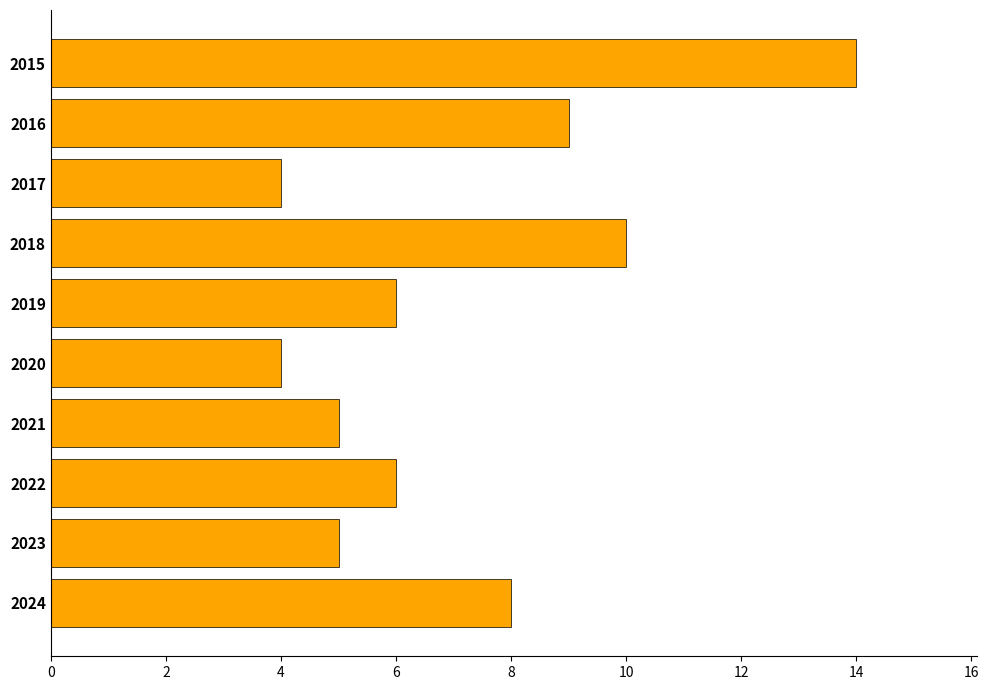

What is the difference between the maximum and second lowest values?

10